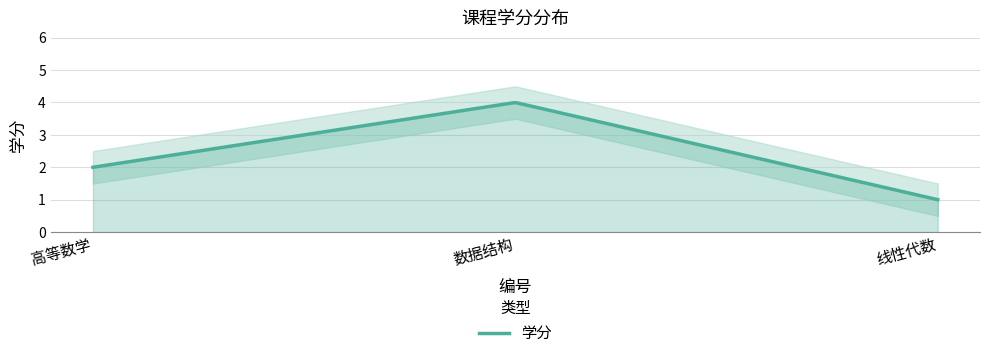

What is the difference between the maximum and minimum values?

3